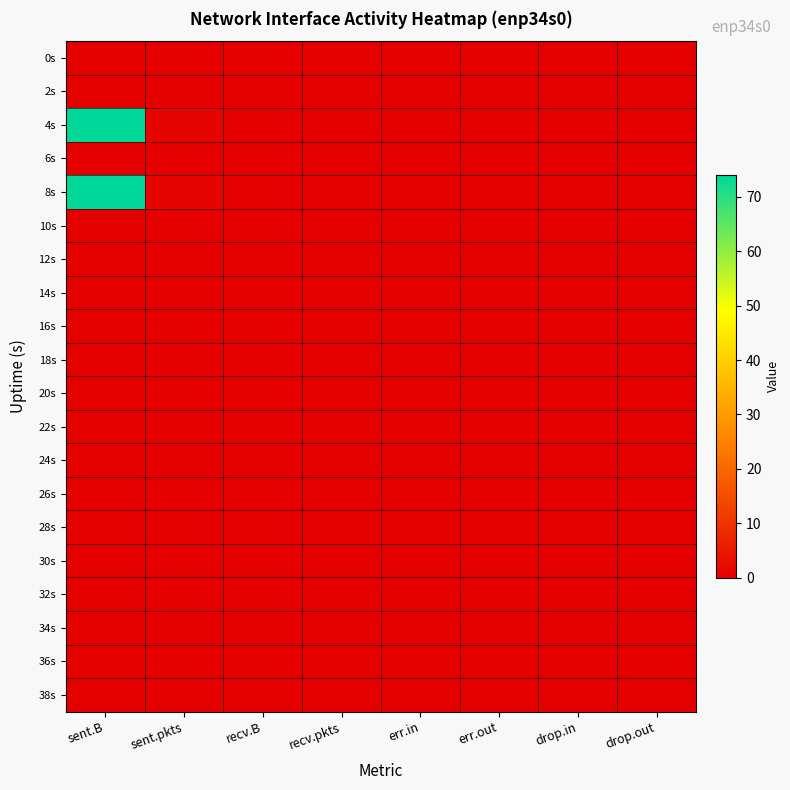

How many distinct data groups are displayed?

20